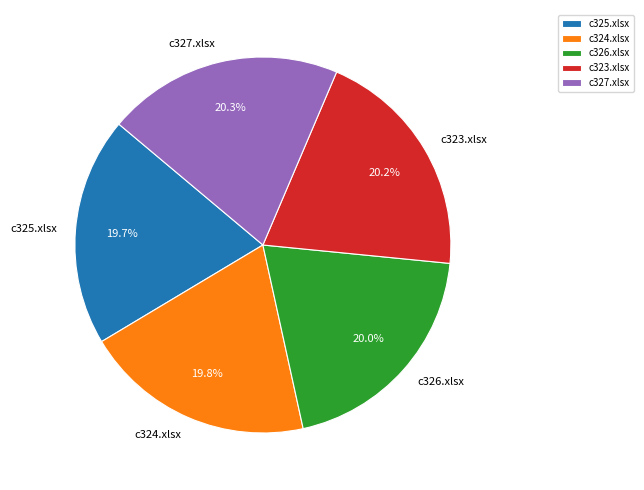

Is c325.xlsx the majority of the pie?

No